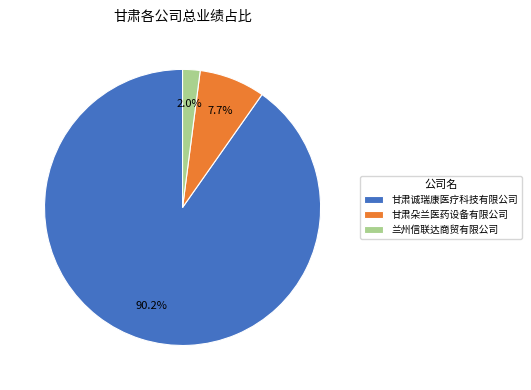

Combined, do 兰州信联达商贸有限公司 and 甘肃诚瑞康医疗科技有限公司 account for over 50%?

Yes